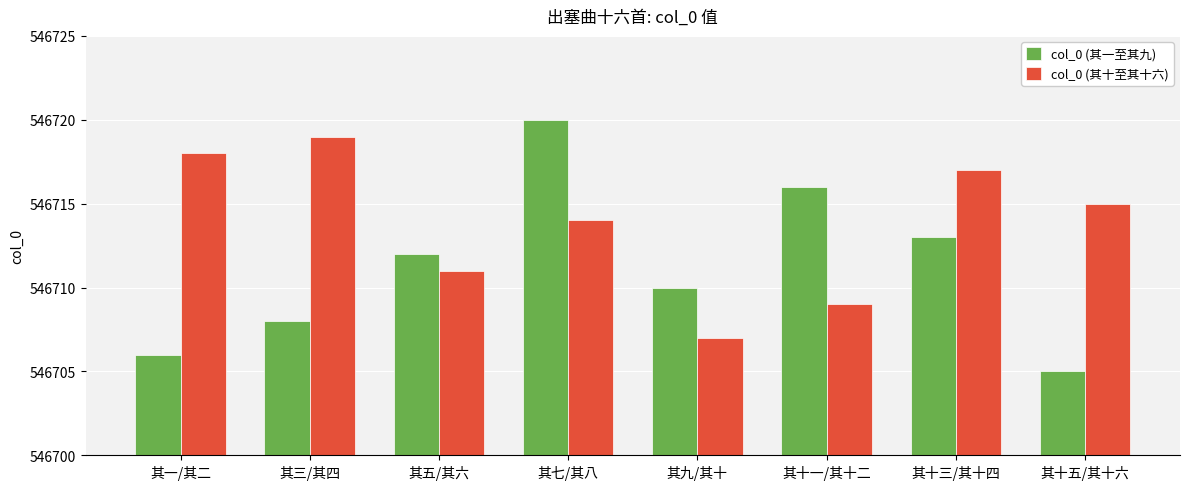

How many bars are there in each group?

2